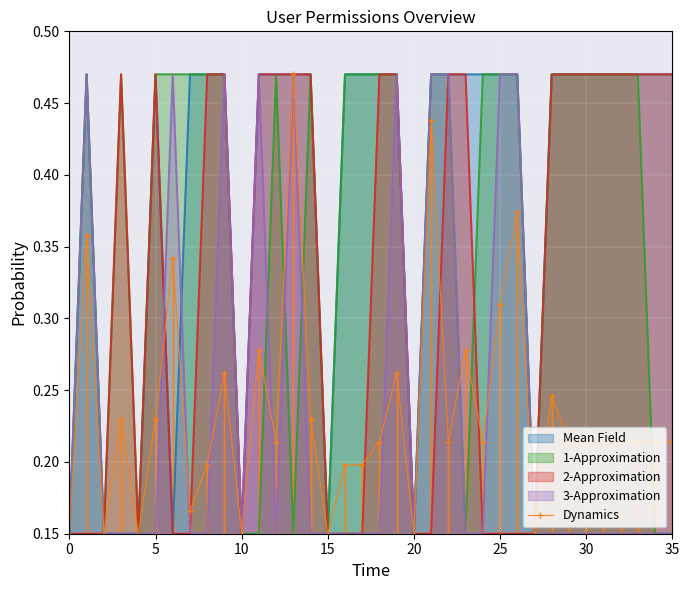

True or false: Mean Field has a value of 0.2 at 20.

False